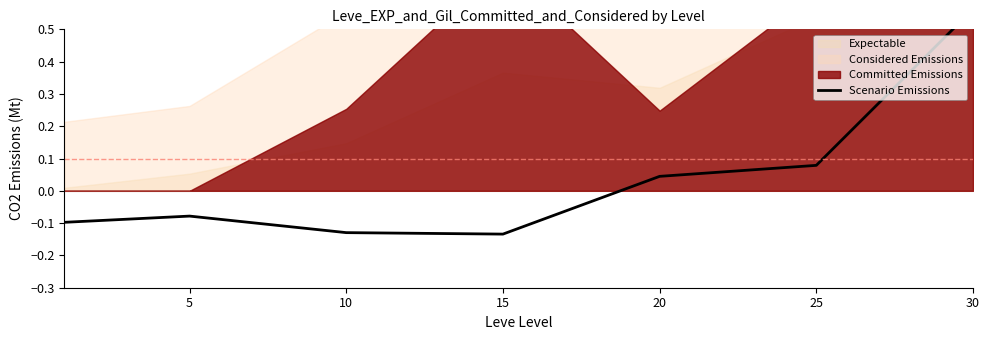

Is it true that the value at 25 is 0.1?

True